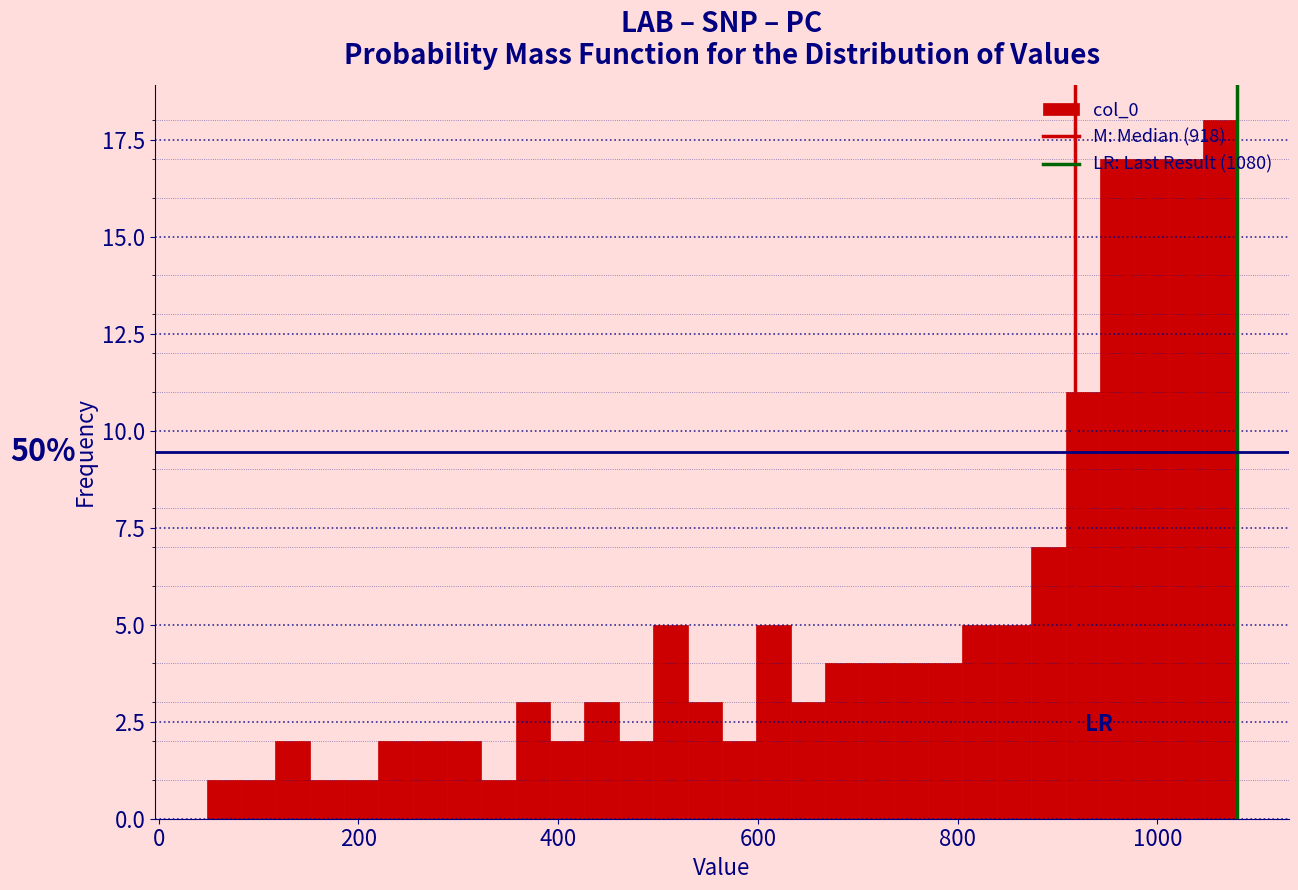

Read against the x-axis, roughly where is the centre of the tallest bar?

1060